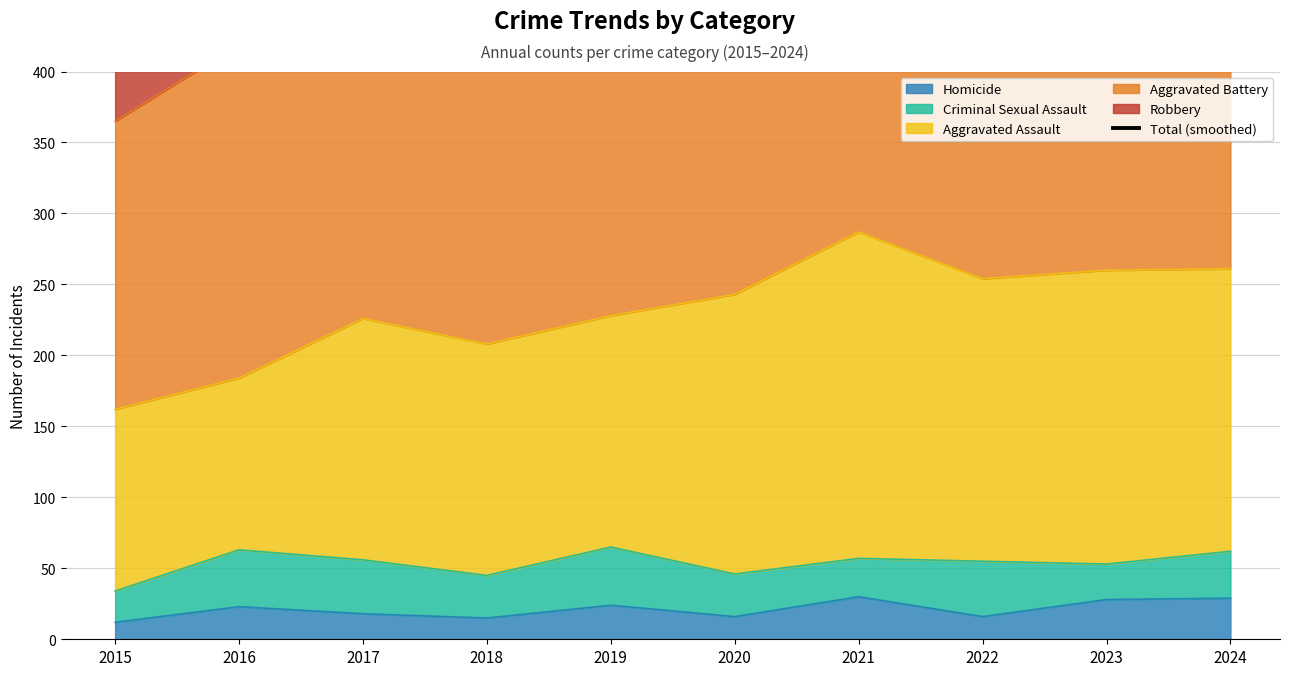

The value of Homicide at 2015 is 12. True or false?

True